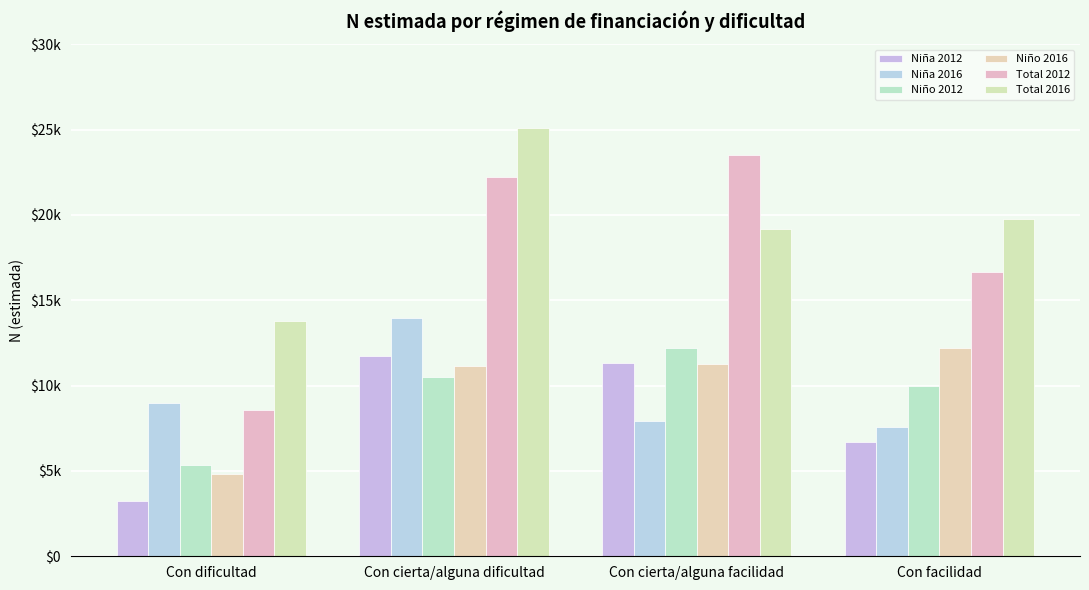

Does the chart contain any negative values?

No